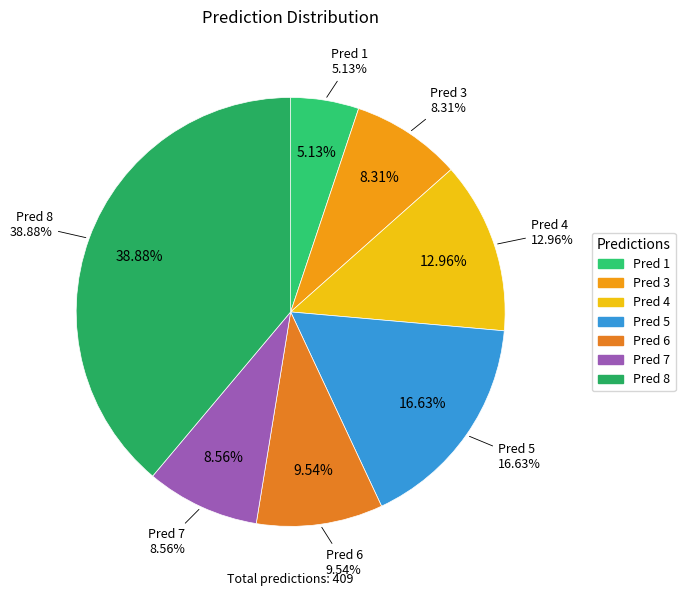

What is the change in value from 5 to 8?

+91